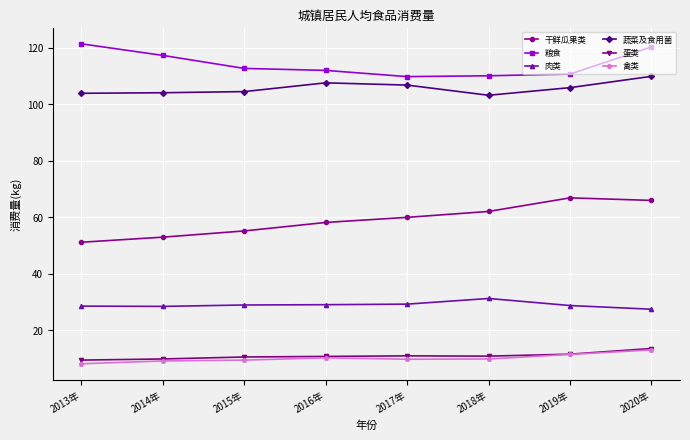

What is the minimum value shown in the chart?

8.1